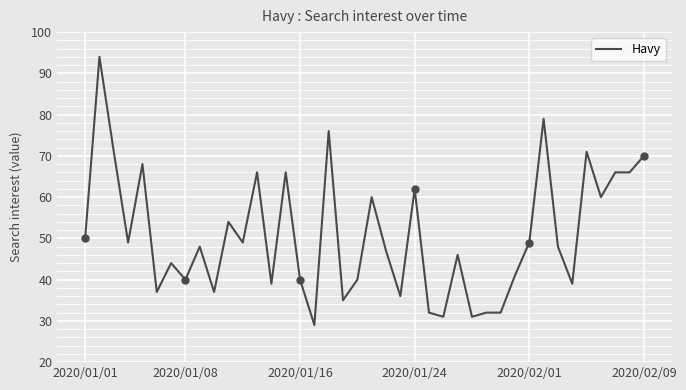

What is the greatest value displayed?

94